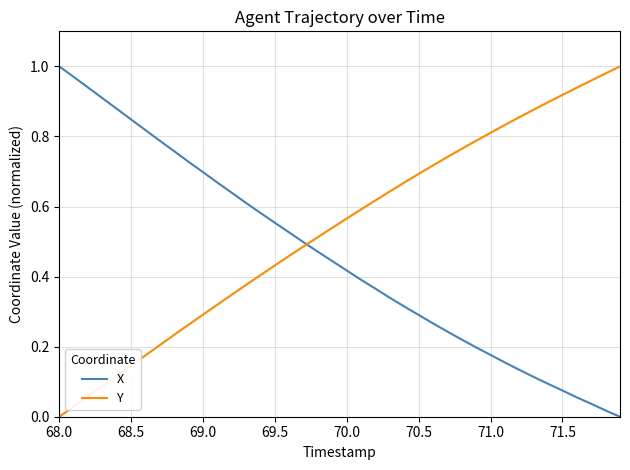

Which series has the largest total across all categories?

Y